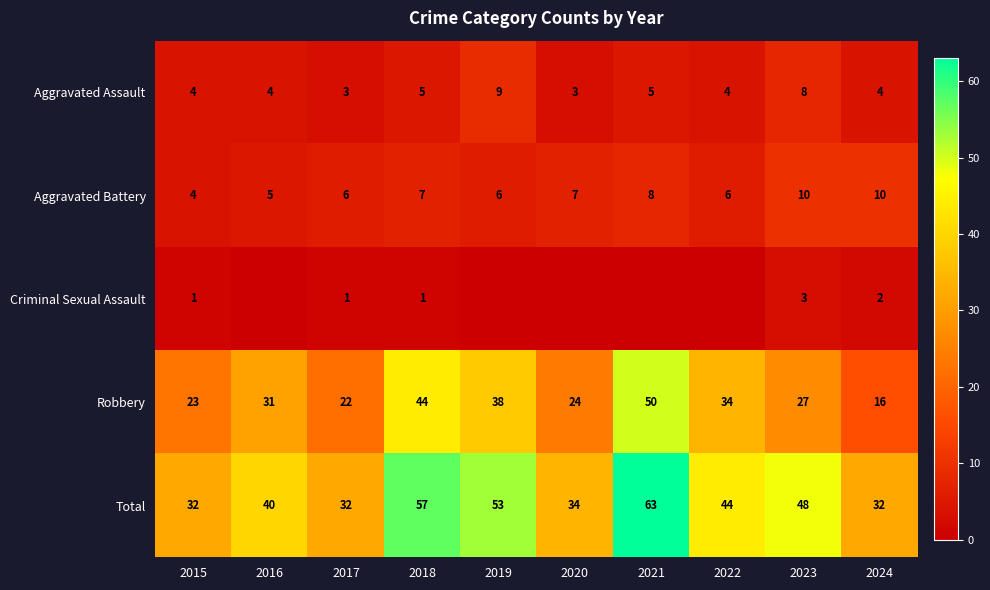

What is the sum of all Aggravated Battery values?

69